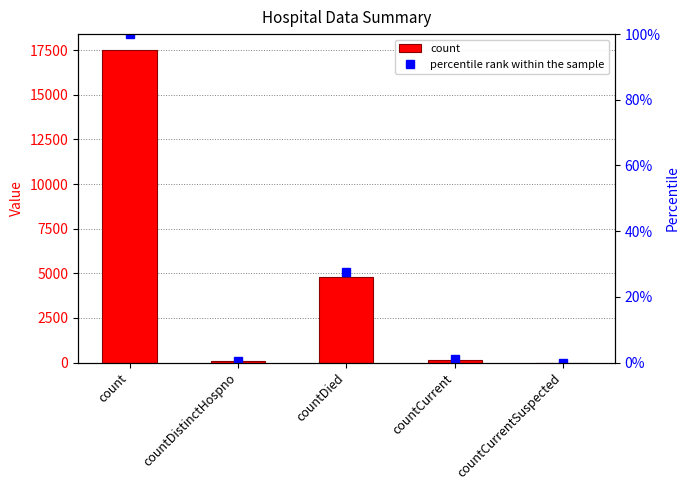

Read the count value at countDied.

4819.0